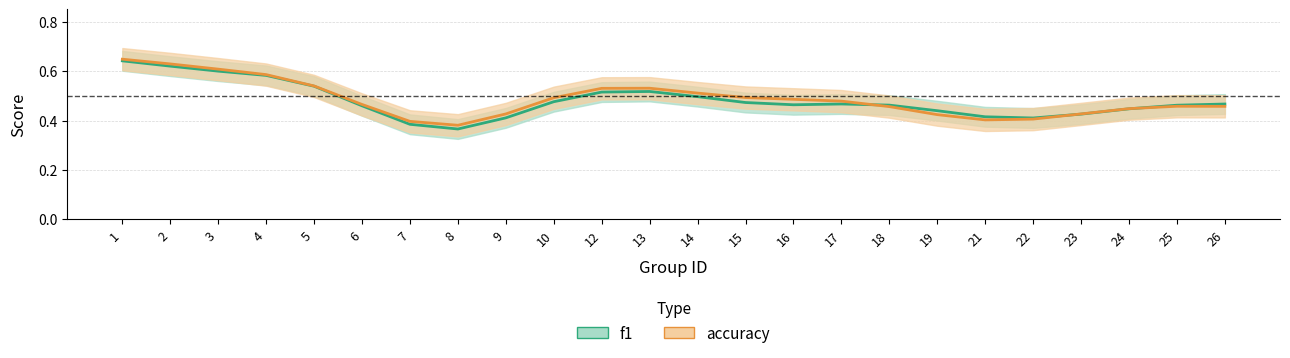

What are all the series names shown in the legend?

f1, accuracy